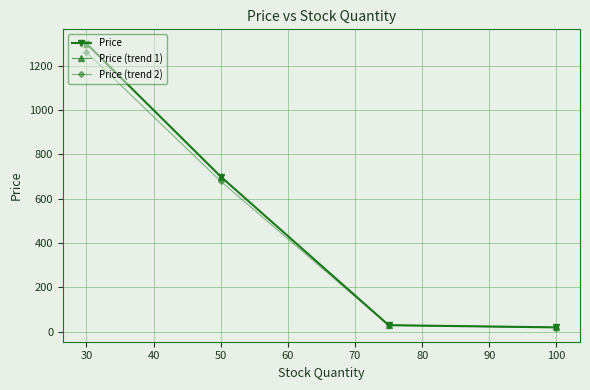

At which label is Price (trend 2) closest to 640?

50